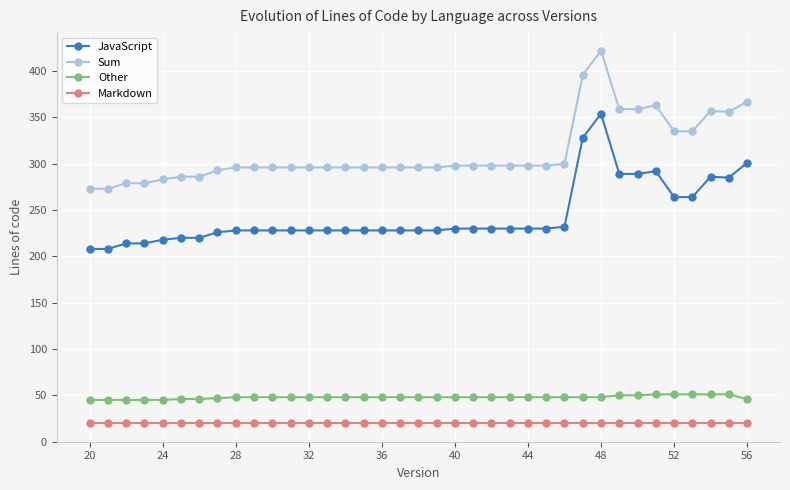

Rank the series by their maximum value, from lowest to highest.

Markdown, Other, JavaScript, Sum